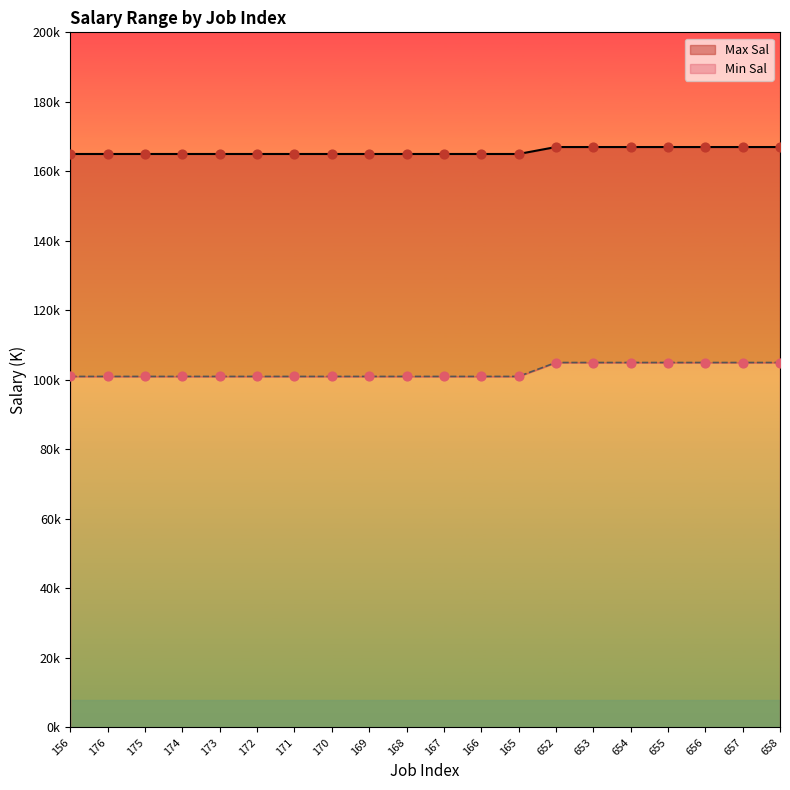

Is the value of Max Sal at 656 greater than the value of Min Sal at 657?

No